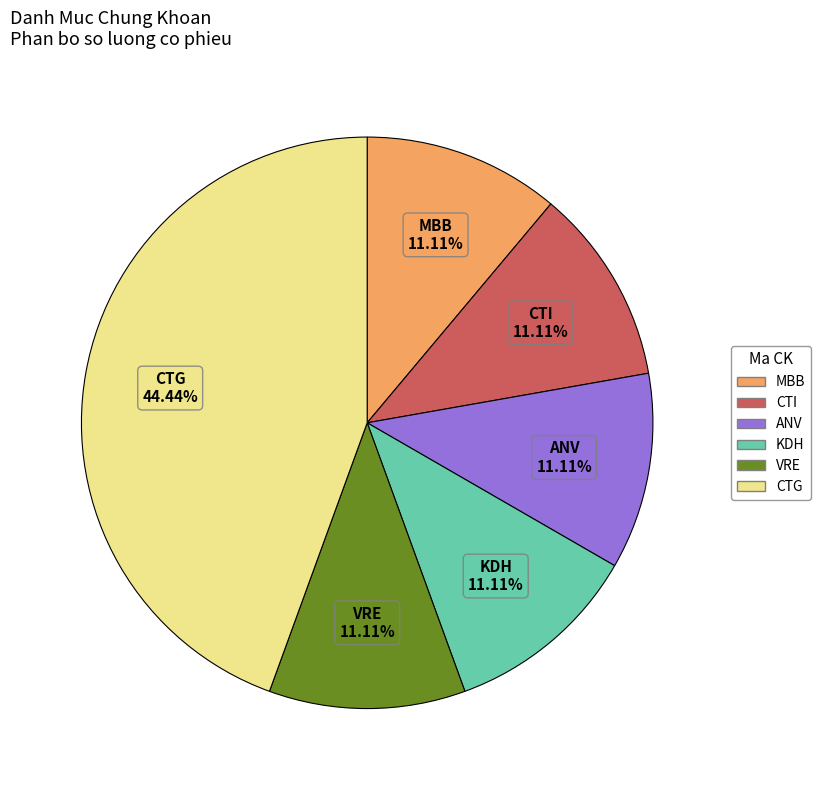

Is the sum of MBB and CTI greater than half?

No